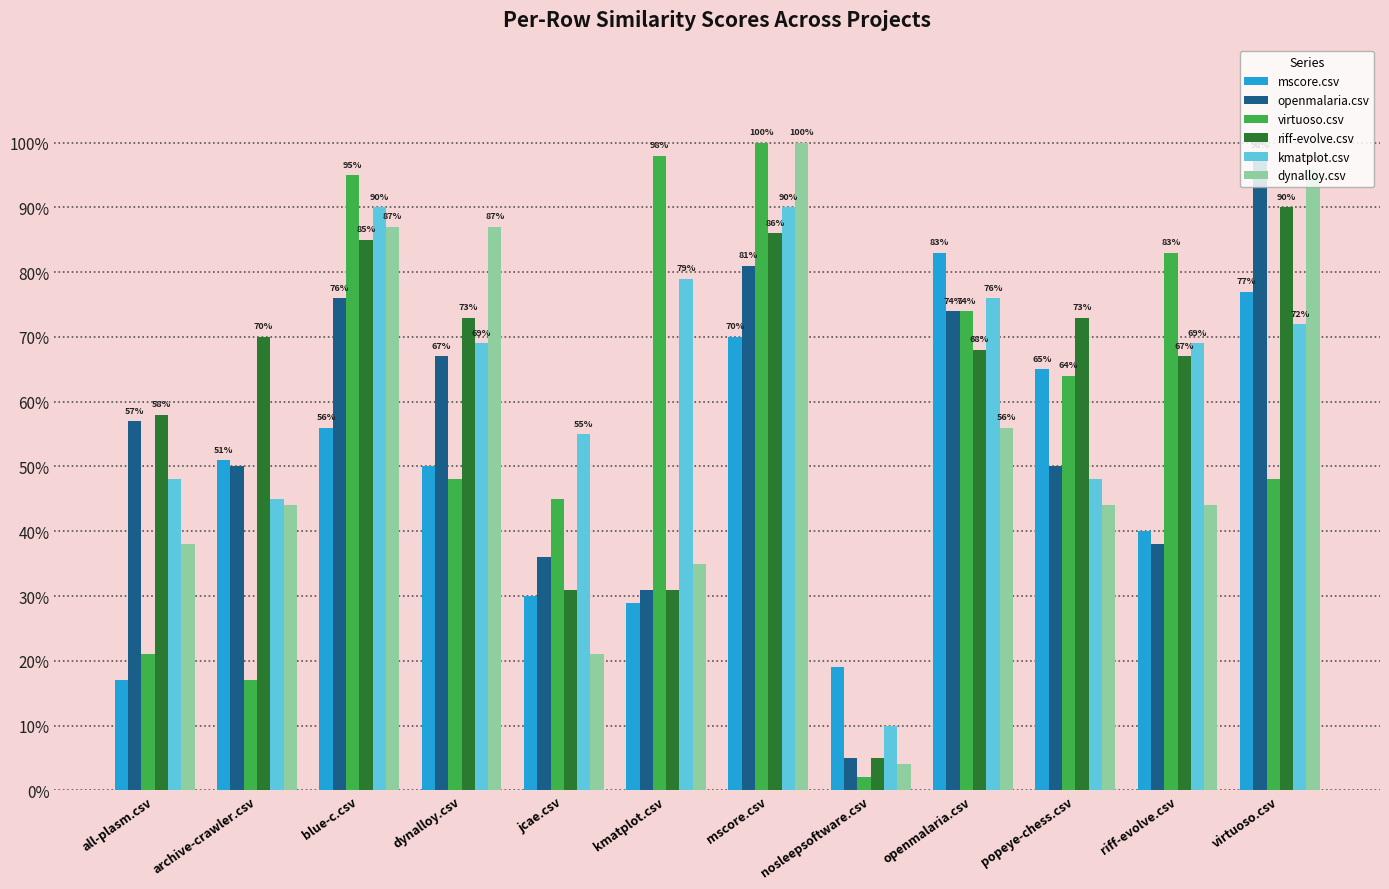

Reading left to right, list all the values displayed in this chart.

mscore.csv: 0.2	0.5	0.6	0.5	0.3	0.3	0.7	0.2	0.8	0.7	0.4	0.8
openmalaria.csv: 0.6	0.5	0.8	0.7	0.4	0.3	0.8	0.1	0.7	0.5	0.4	1.0
virtuoso.csv: 0.2	0.2	0.9	0.5	0.5	1.0	1.0	0.0	0.7	0.6	0.8	0.5
riff-evolve.csv: 0.6	0.7	0.8	0.7	0.3	0.3	0.9	0.1	0.7	0.7	0.7	0.9
kmatplot.csv: 0.5	0.5	0.9	0.7	0.6	0.8	0.9	0.1	0.8	0.5	0.7	0.7
dynalloy.csv: 0.4	0.4	0.9	0.9	0.2	0.3	1.0	0.0	0.6	0.4	0.4	1.0